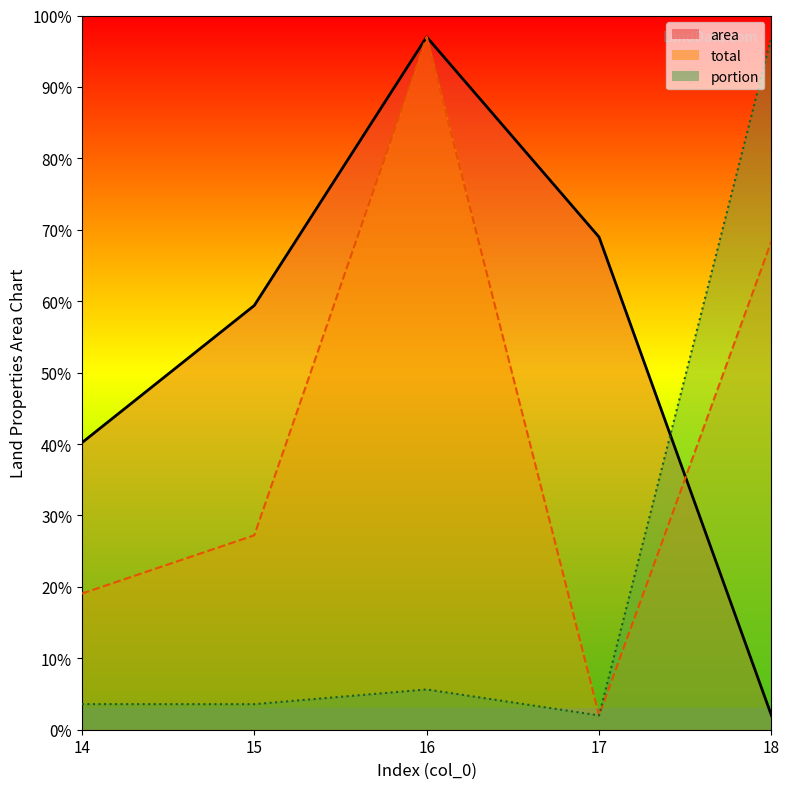

Which series has the widest spread of values?

area